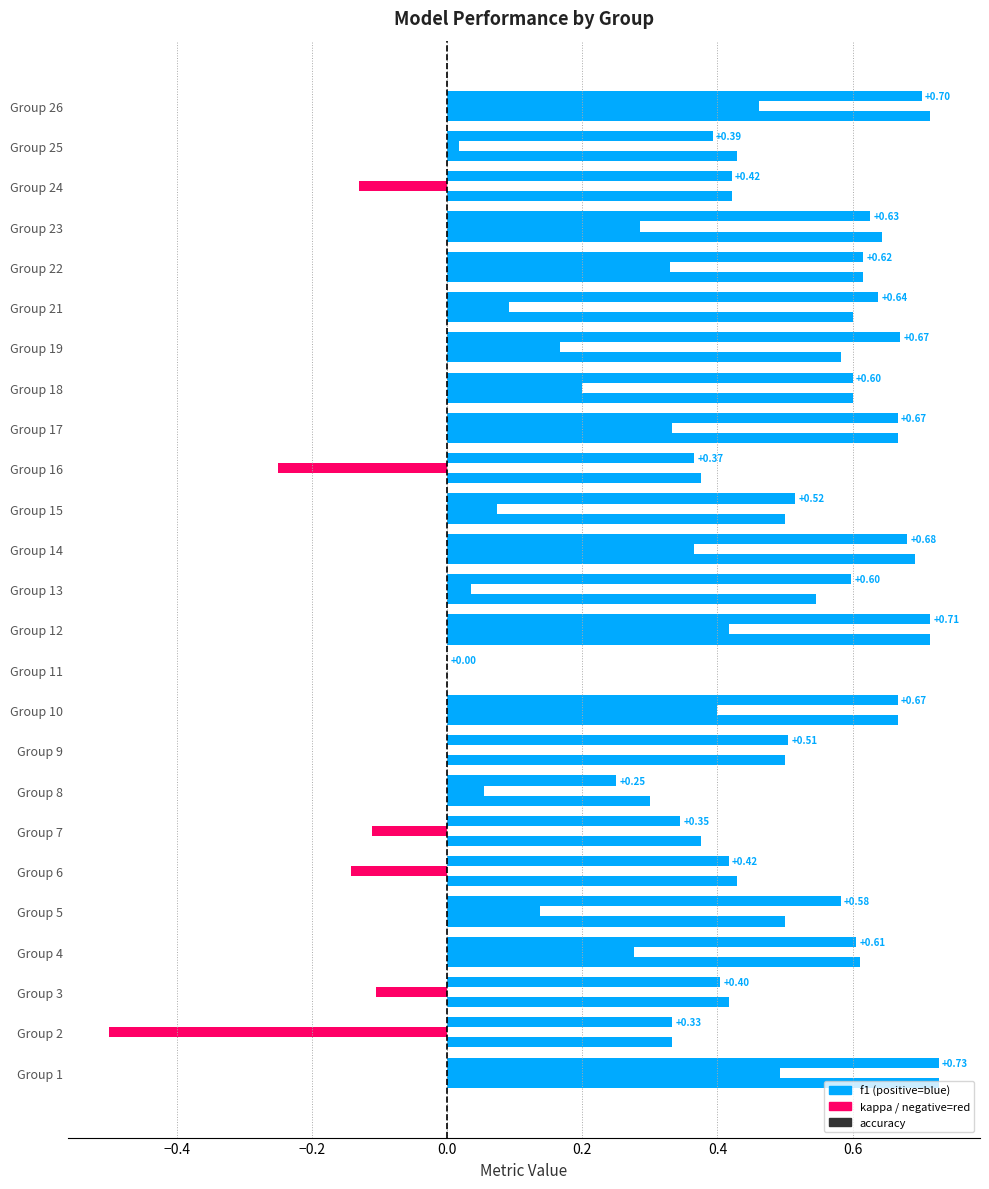

Count the number of data series in this chart.

3